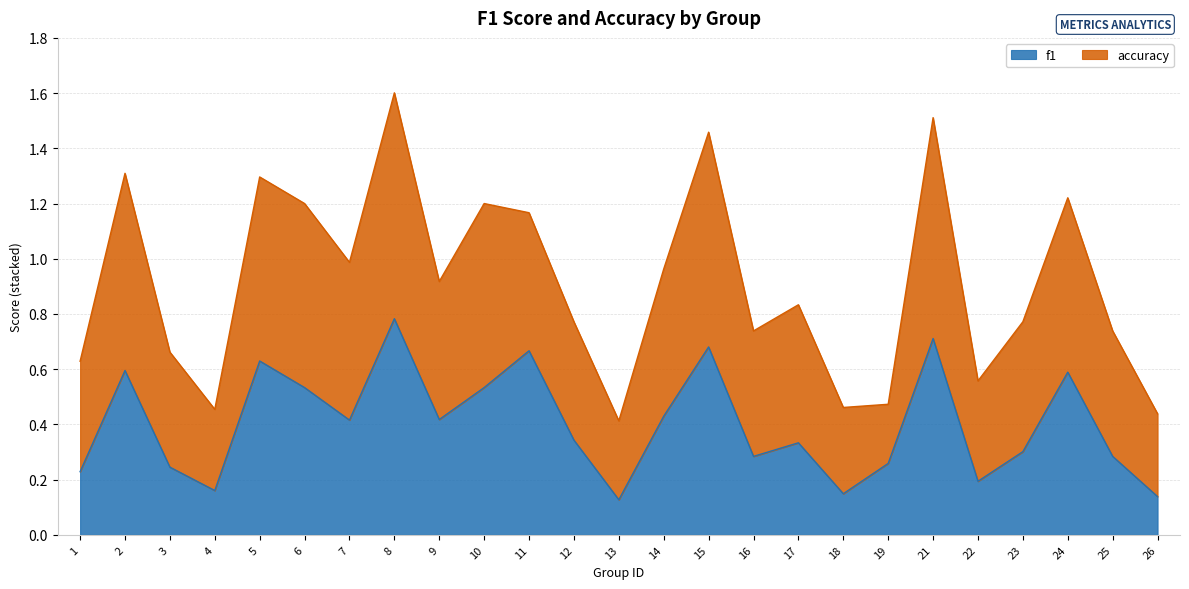

What is the sum of all values?

10.0